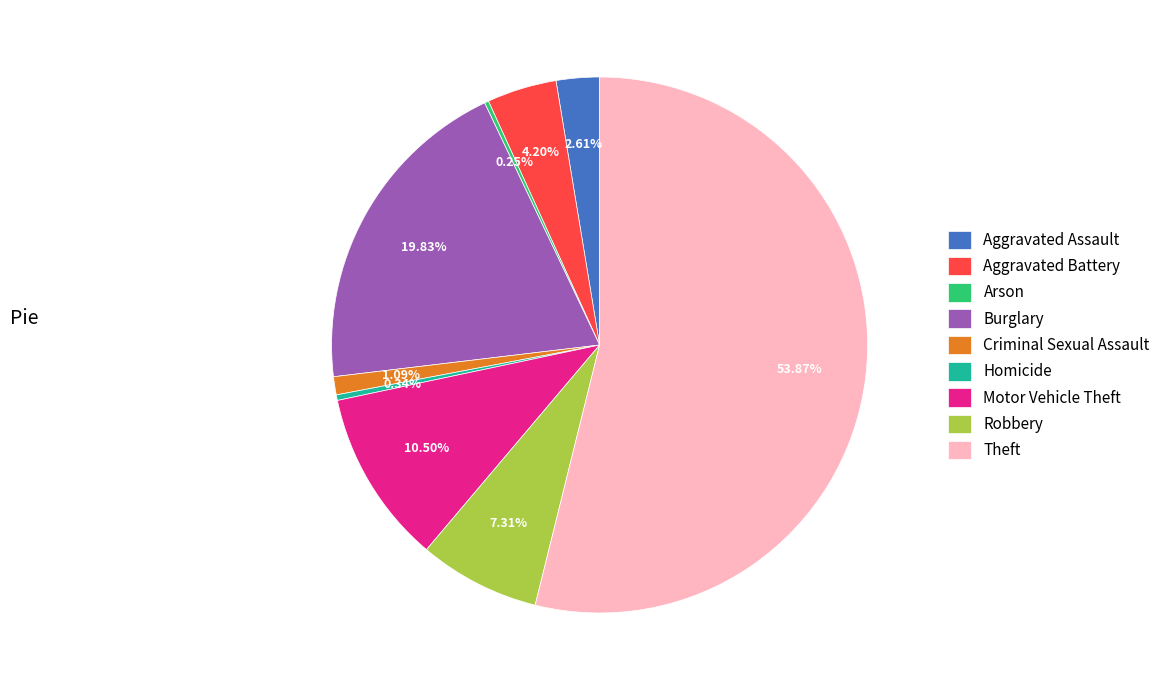

Which category has the biggest portion of the pie?

Theft